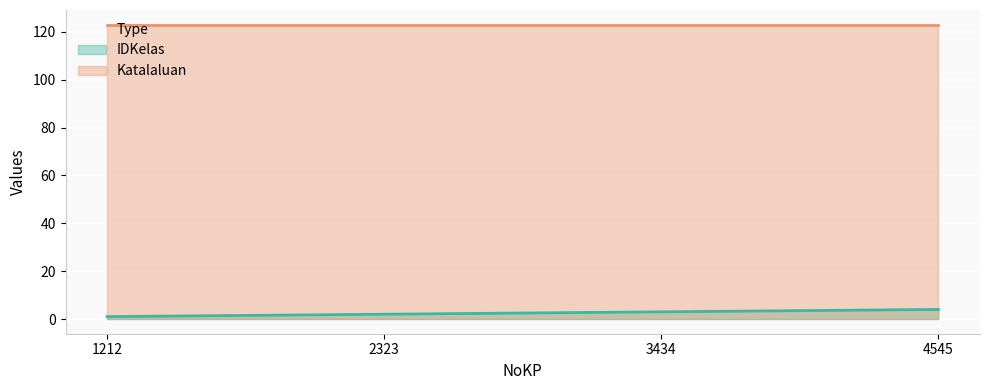

What is the value of the 4th point from the left?

4